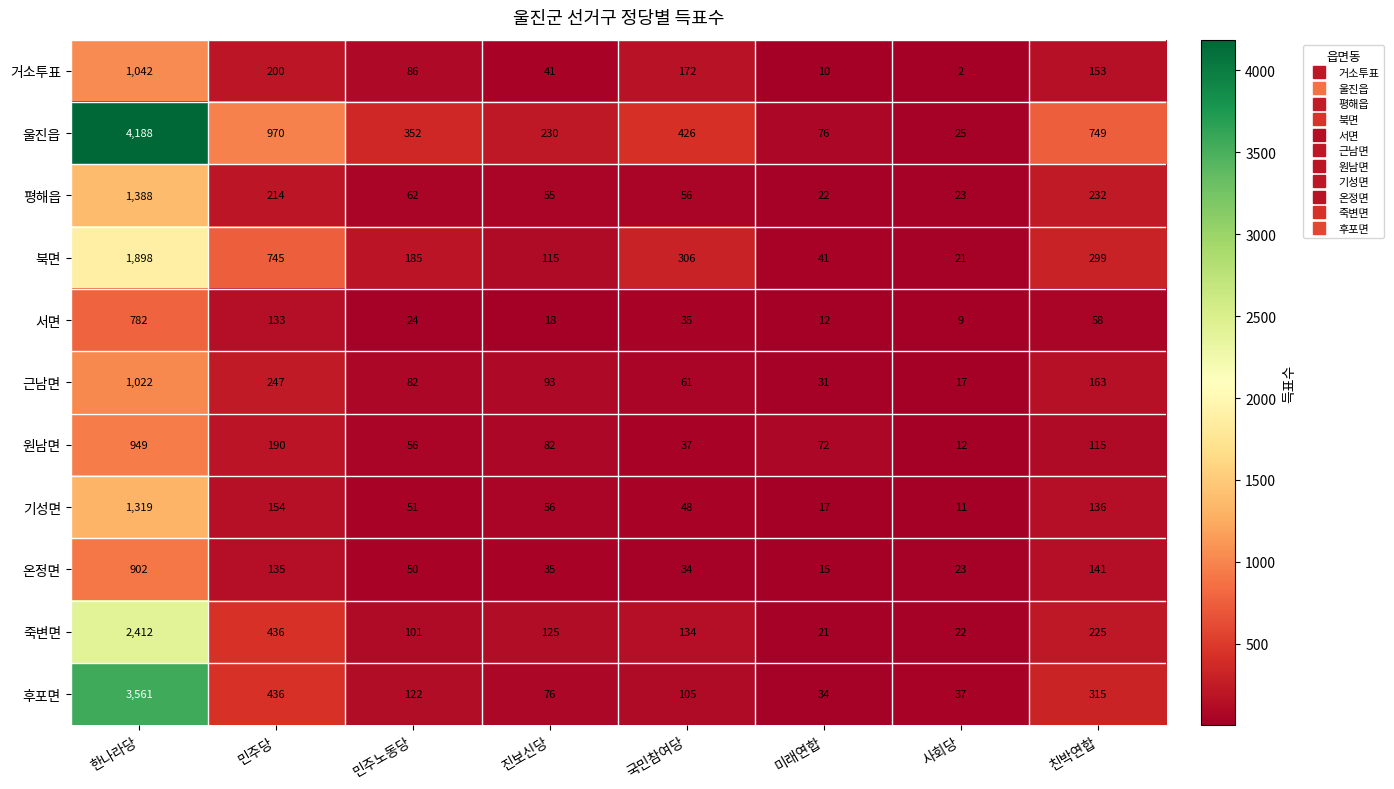

List the series in order of their peak value, highest first.

울진읍, 후포면, 죽변면, 북면, 평해읍, 기성면, 거소투표, 근남면, 원남면, 온정면, 서면